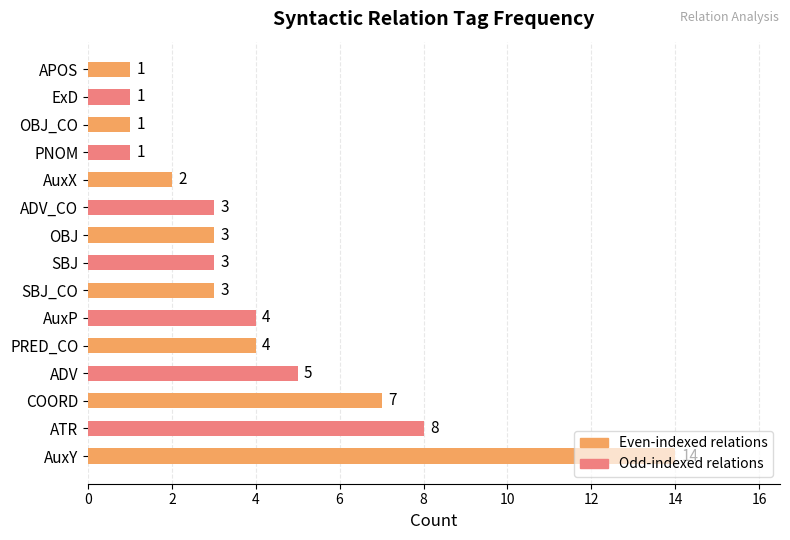

What is the sum of all values?

60